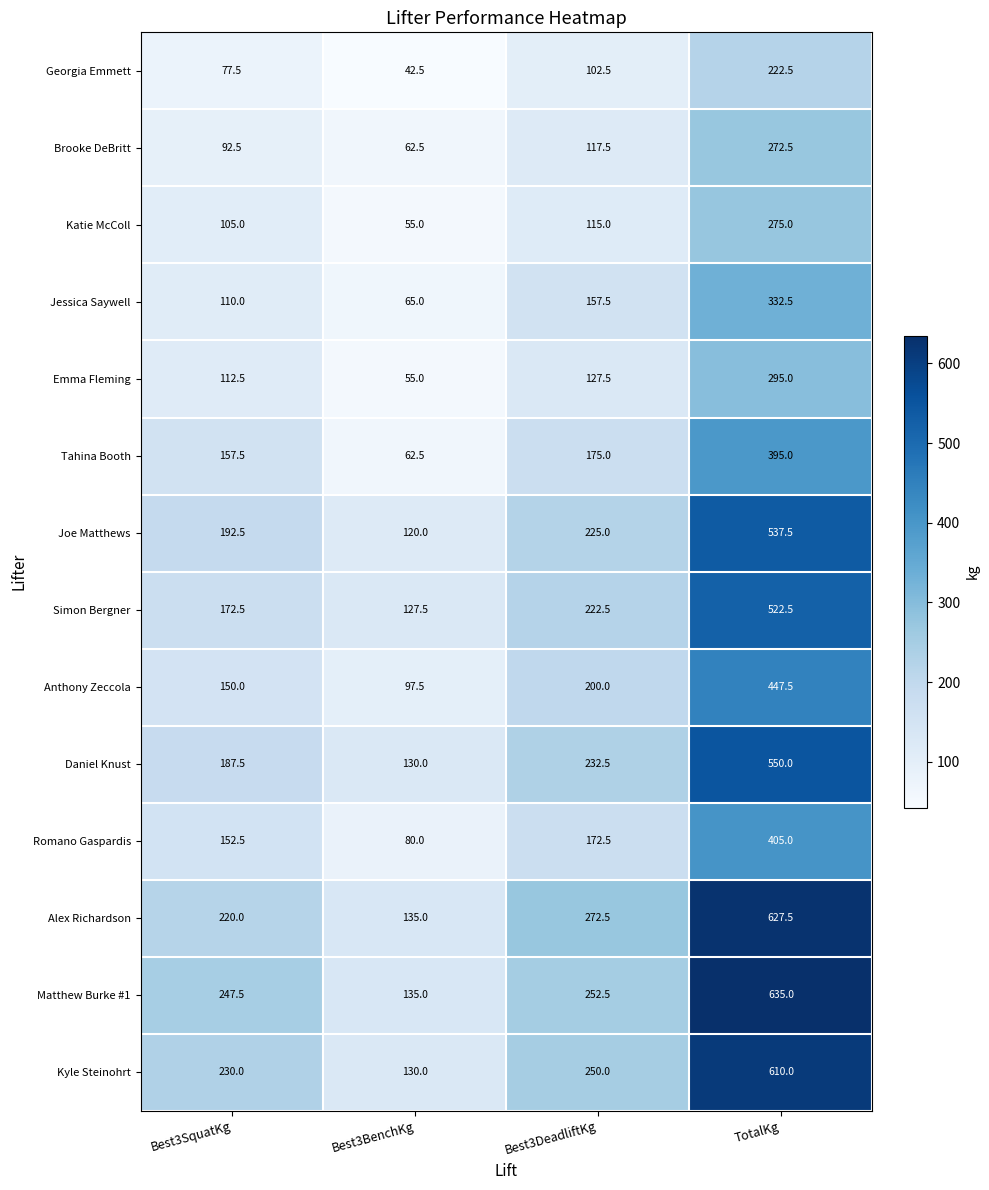

How many distinct data groups are displayed?

14